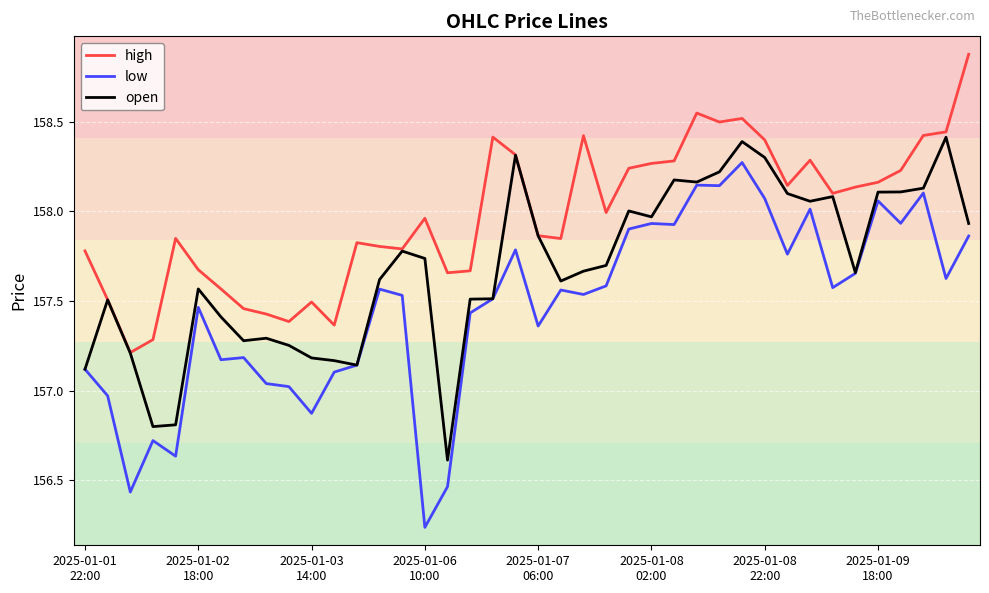

List the series in order of their overall mean, highest first.

high, open, low